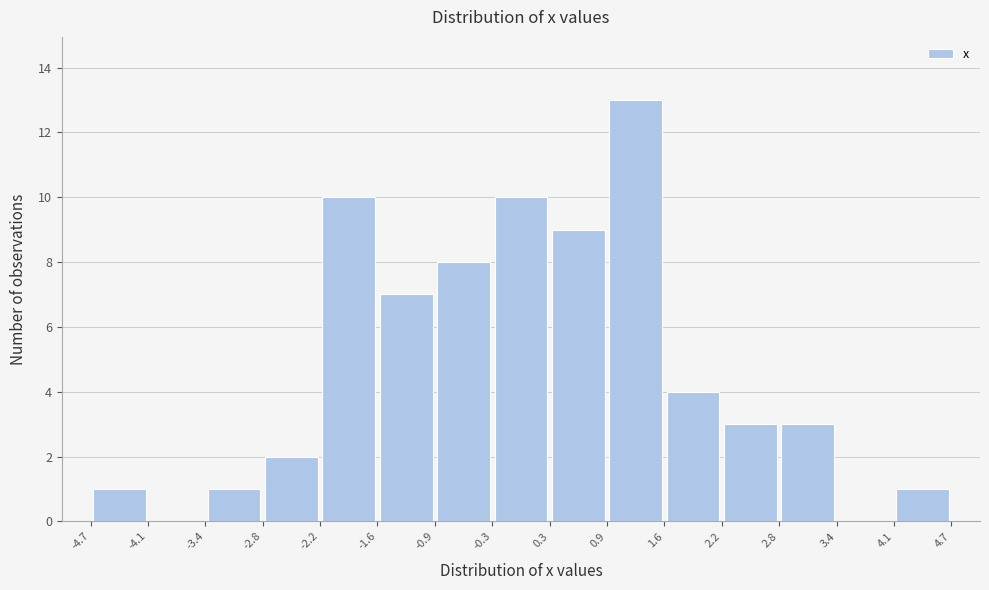

Reading left to right, transcribe this chart: for each bar, give the range it covers on the x-axis and its height. The values are not printed on the chart, so give them approximately, as read against the axis.

-4.7 to -4.1: 1
-4.1 to -3.4: 0
-3.4 to -2.8: 1
-2.8 to -2.2: 2
-2.2 to -1.6: 10
-1.6 to -0.9: 7
-0.9 to -0.3: 8
-0.3 to 0.3: 10
0.3 to 0.9: 9
0.9 to 1.6: 13
1.6 to 2.2: 4
2.2 to 2.8: 3
2.8 to 3.4: 3
3.4 to 4.1: 0
4.1 to 4.7: 1